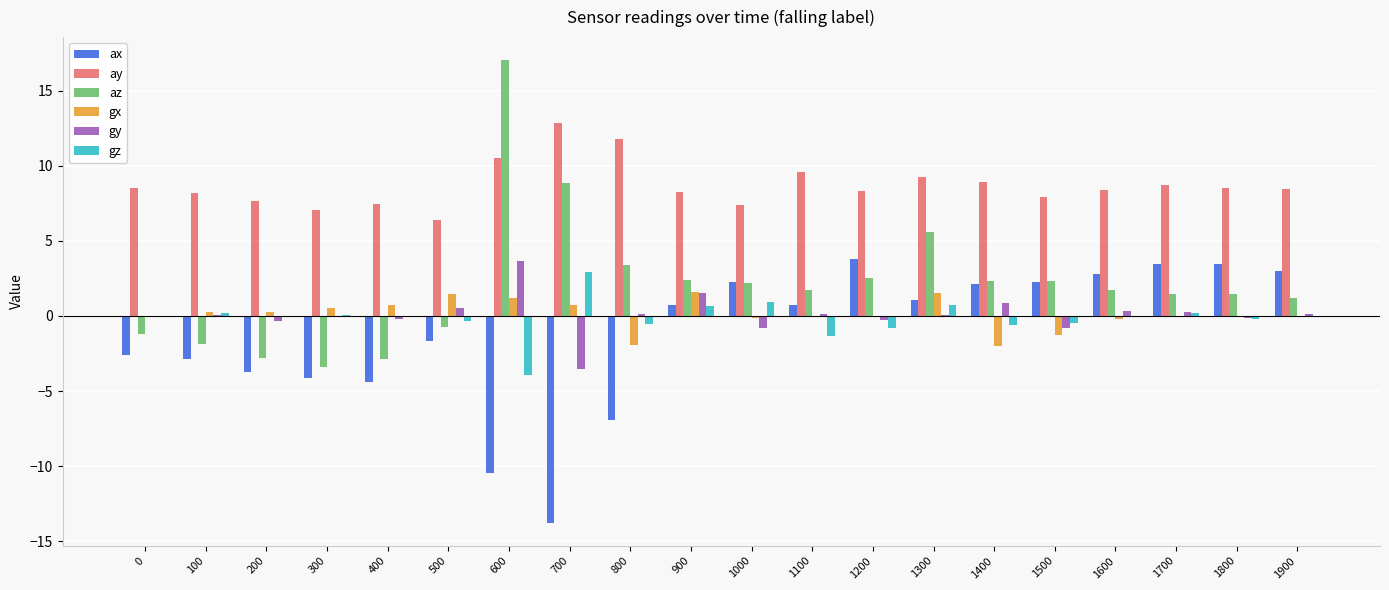

Which series changed the most between 200 and 1300?

az